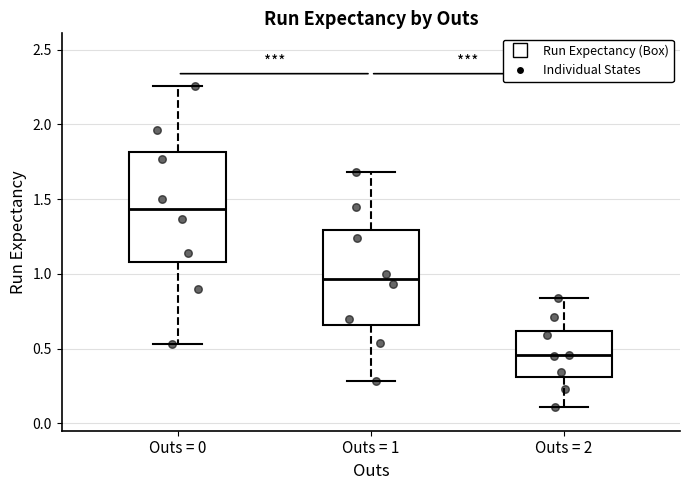

Reading left to right, read every box against the y-axis: the position of its median line, the range the box covers, and the ends of its whiskers. The values are not printed on the chart, so give them approximately, as read against the axis.

Outs = 0: median 1.45, box 1.10 to 1.80, whiskers 0.55 to 2.25
Outs = 1: median 0.95, box 0.65 to 1.30, whiskers 0.30 to 1.70
Outs = 2: median 0.45, box 0.30 to 0.60, whiskers 0.10 to 0.85